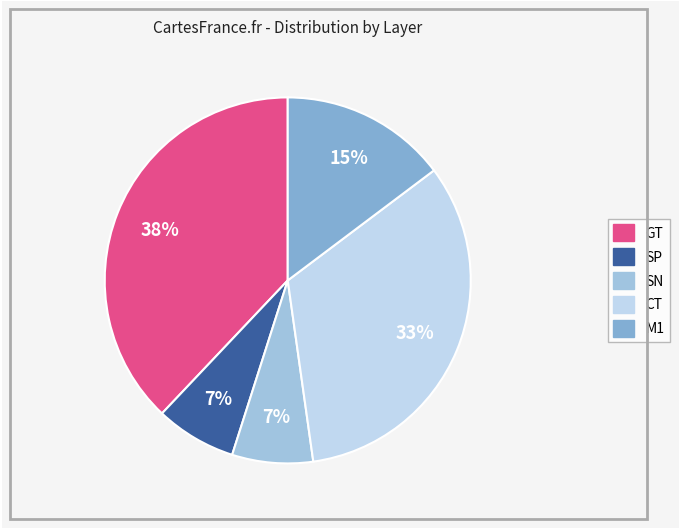

What is the change in value from CT to M1?

-0.4